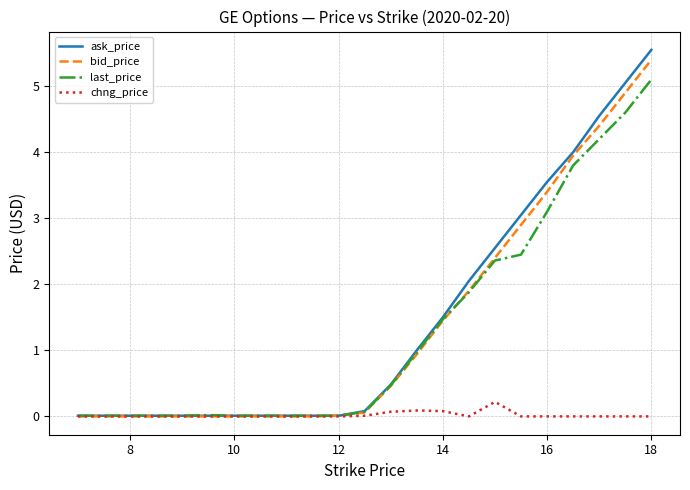

What are all the series names shown in the legend?

ask_price, bid_price, last_price, chng_price